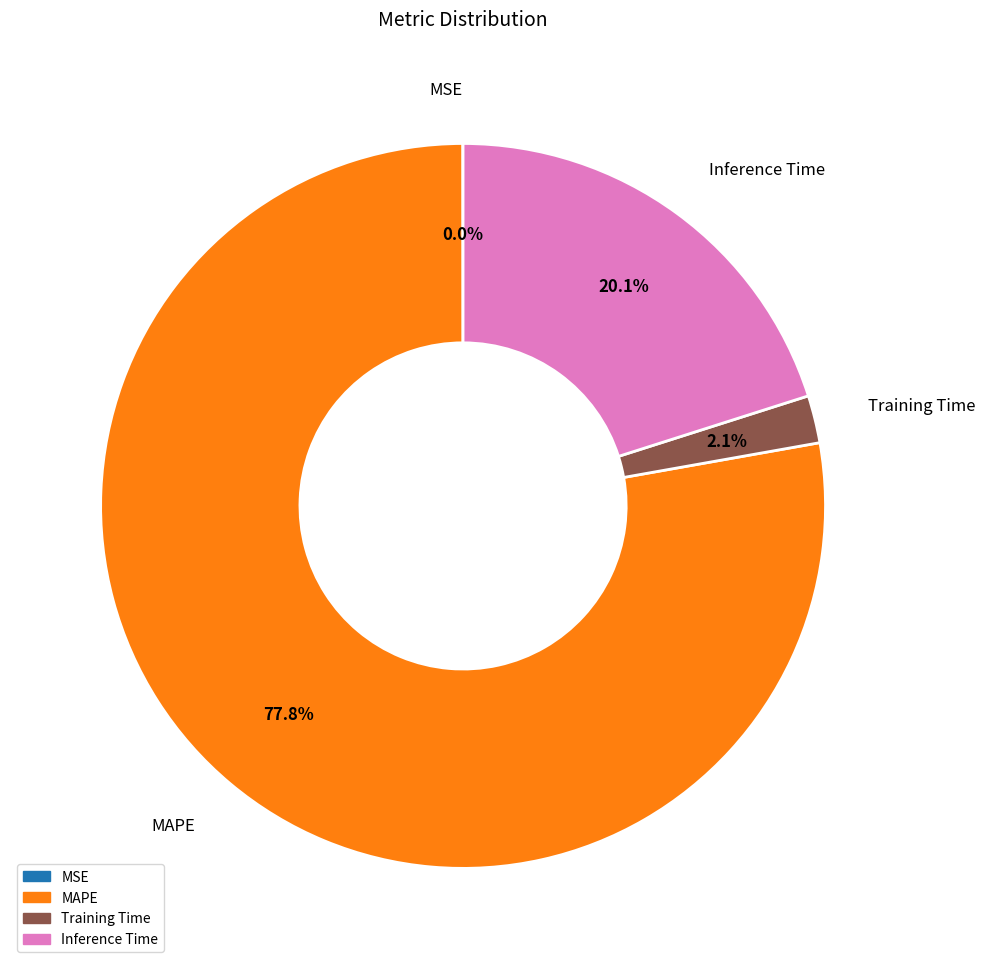

Does Training Time represent more than half of the total?

No